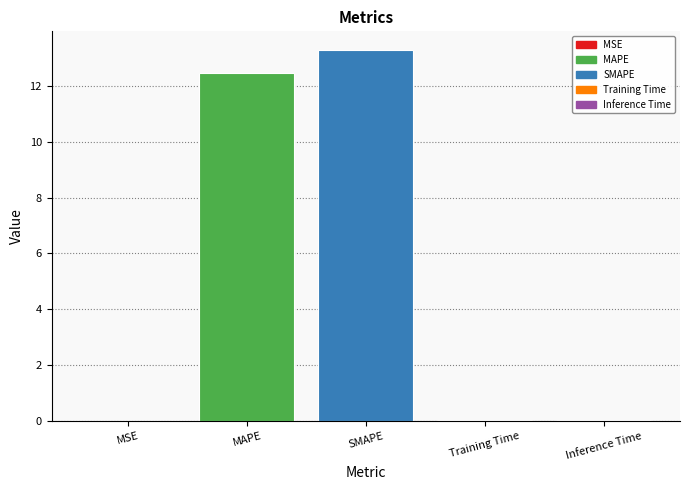

What is the maximum value shown in the chart?

13.3